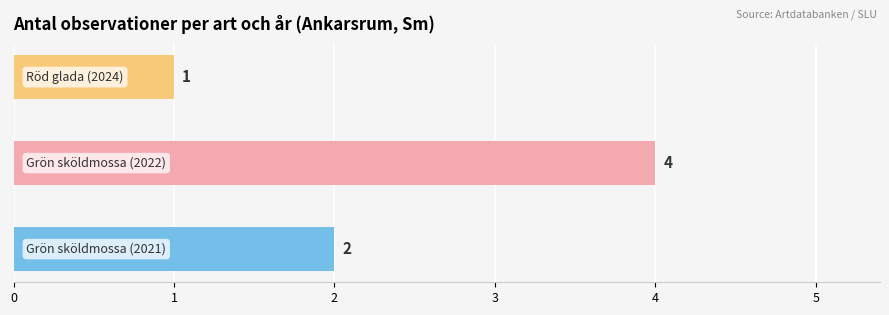

What is the difference between the maximum and minimum values?

3